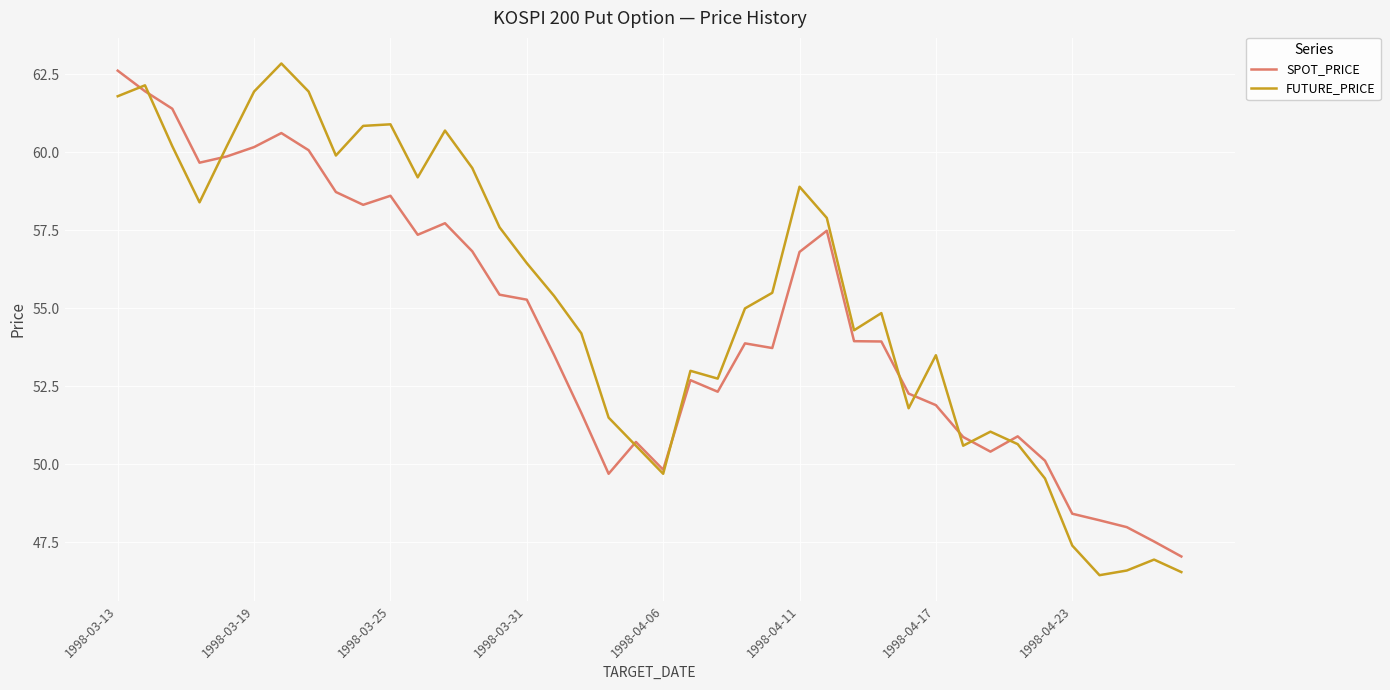

What is the minimum value shown in the chart?

46.5